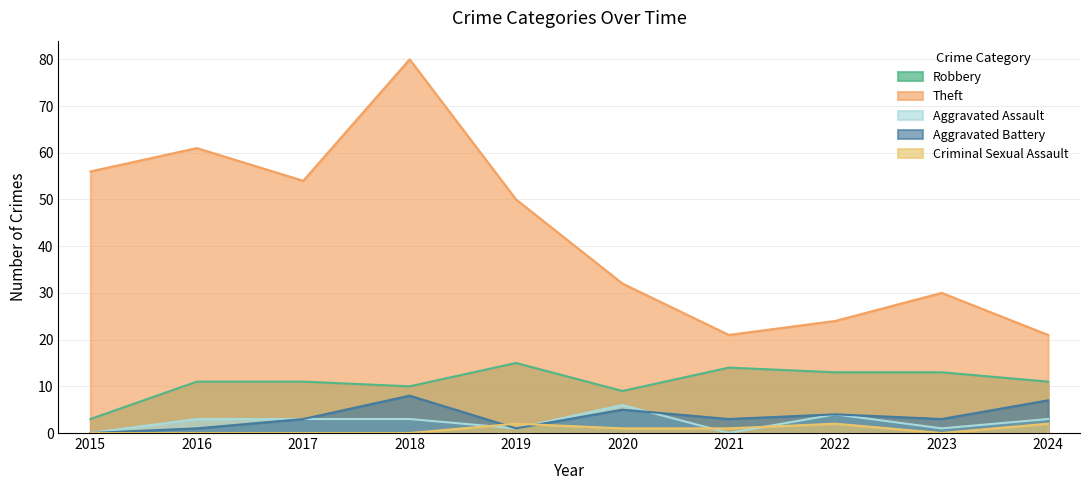

True or false: Robbery and Aggravated Assault cross at least once.

False